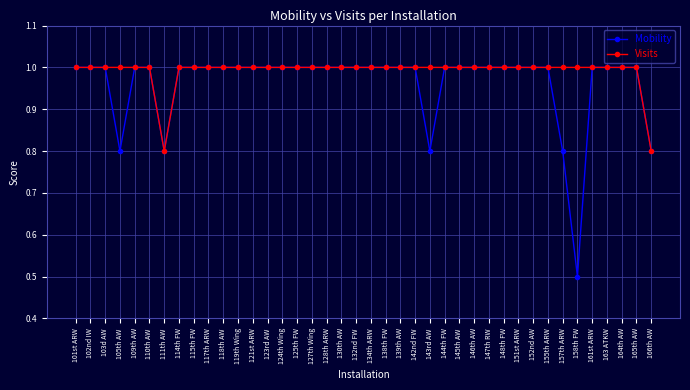

What is the minimum value for Visits?

0.8